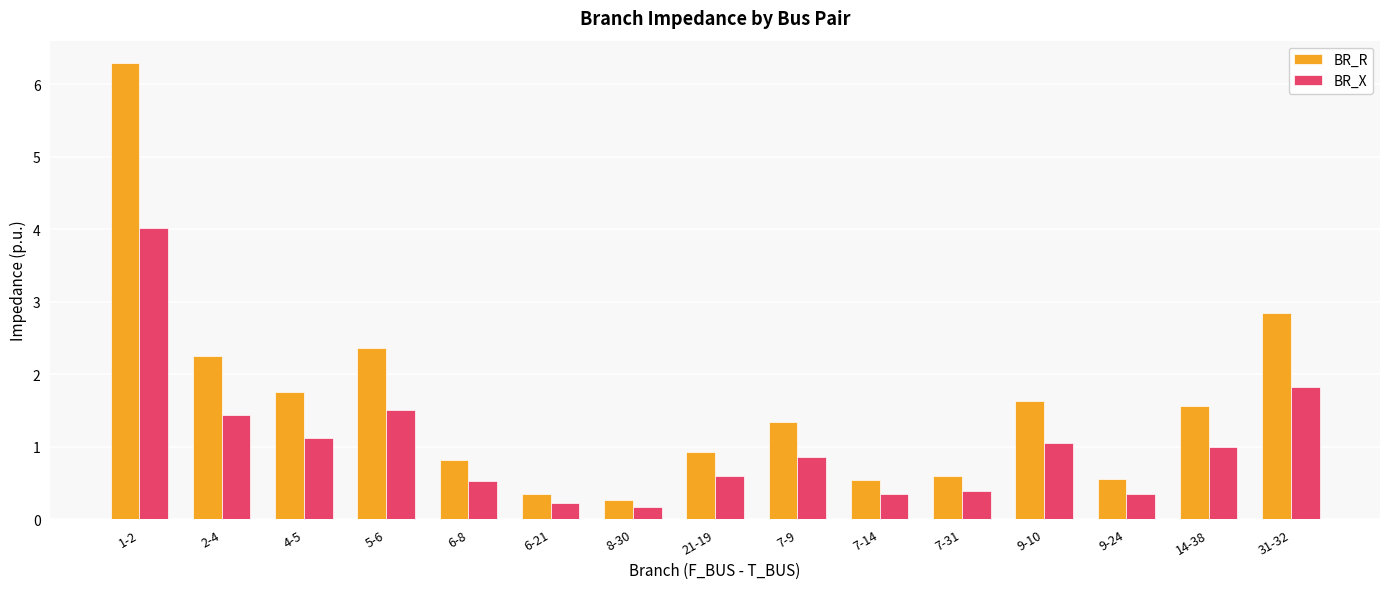

Rank the series by their average value, from highest to lowest.

BR_R, BR_X